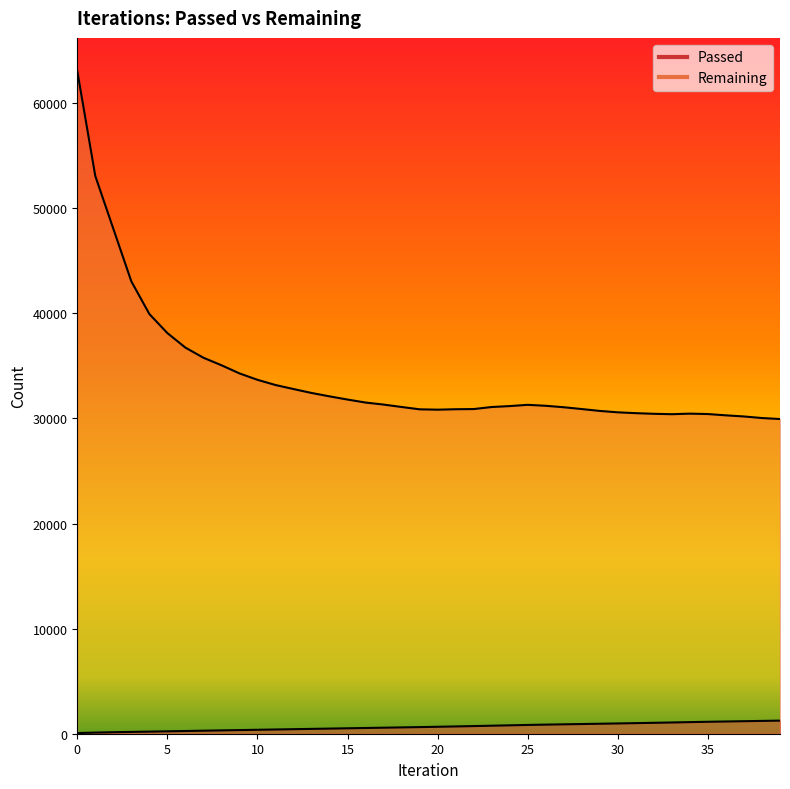

Does the chart display data point markers on the line(s)?

No